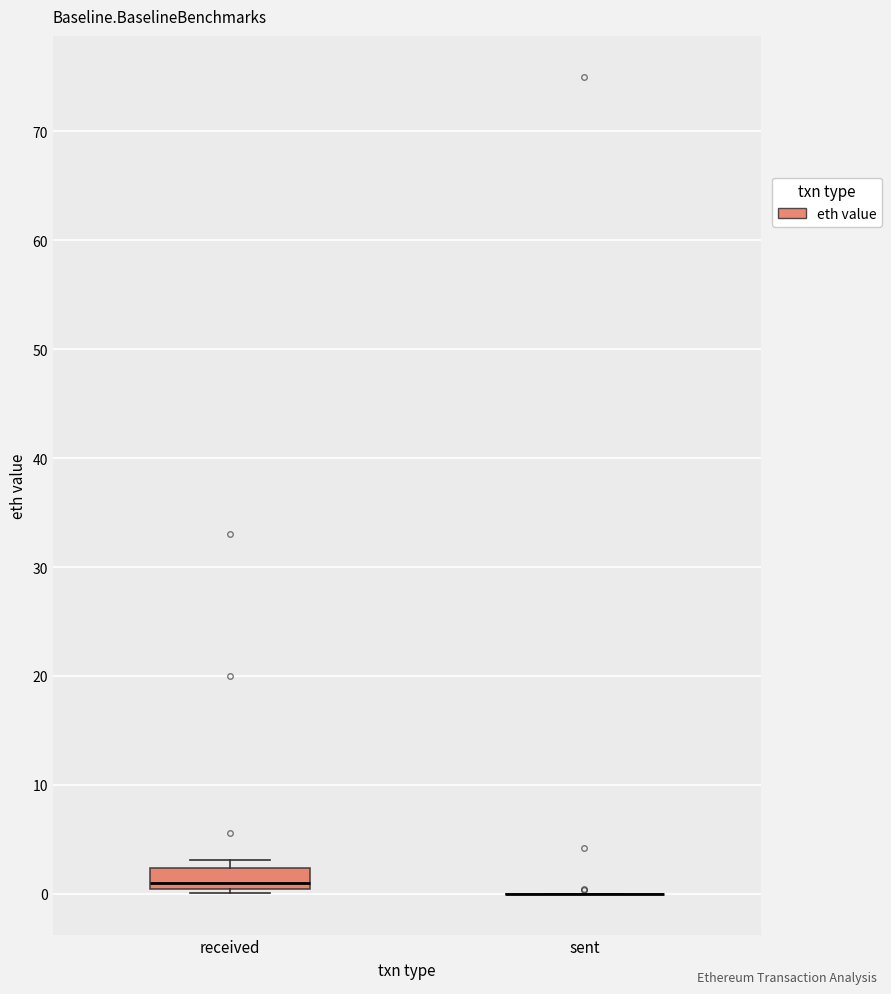

Which box is the tallest, from its lower edge to its upper edge?

received